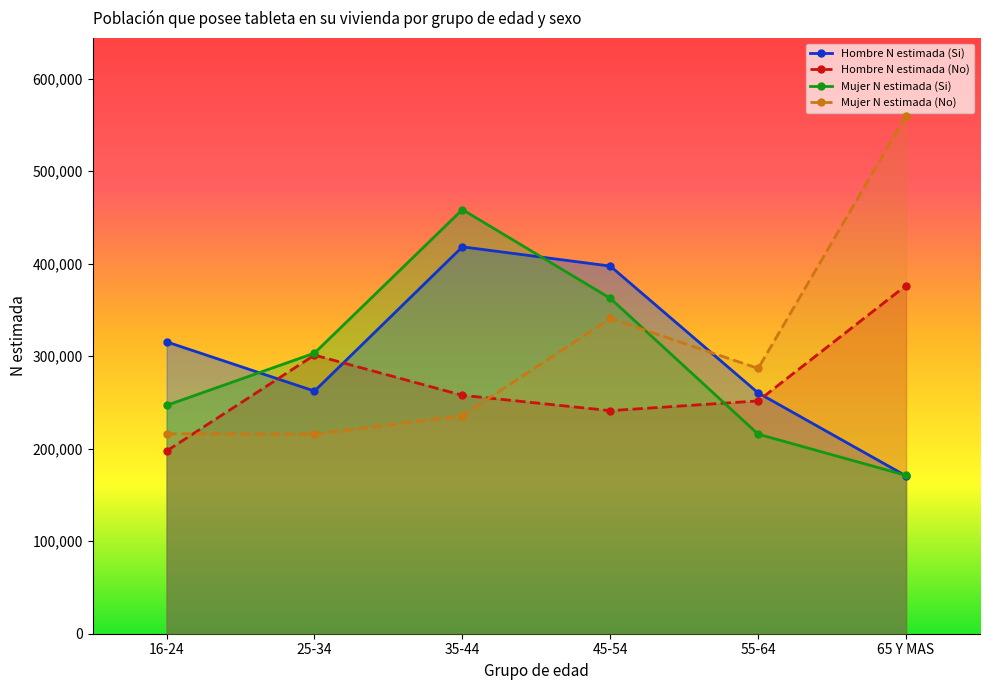

How many categories are shown in the chart?

6